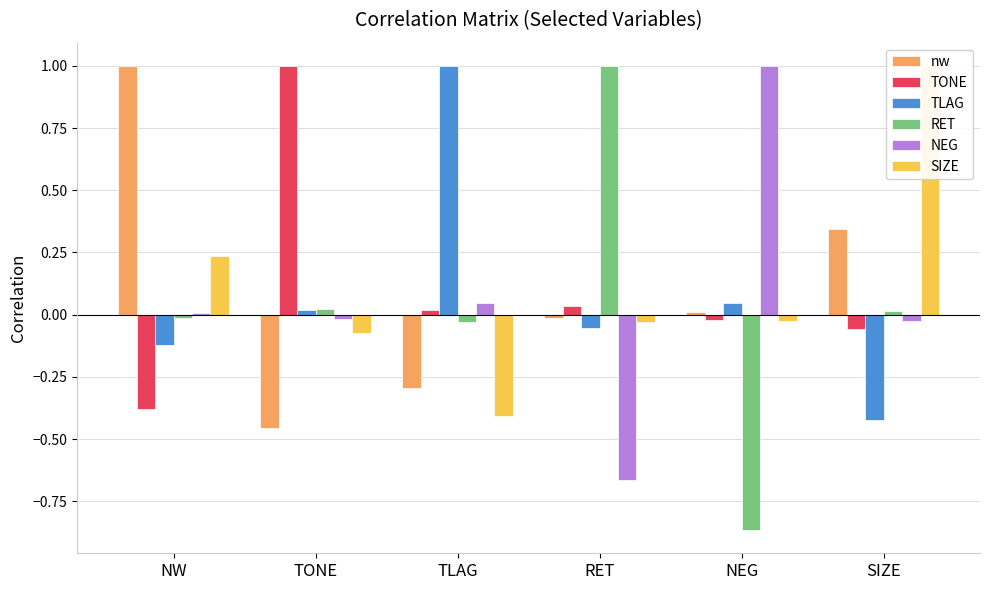

Which series has the largest total across all categories?

SIZE